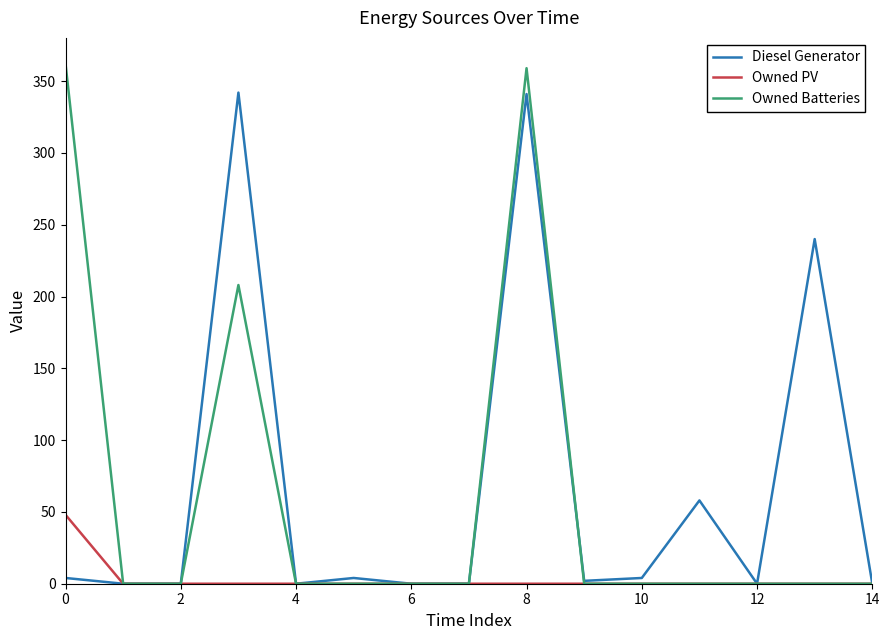

What is the greatest value displayed?

362